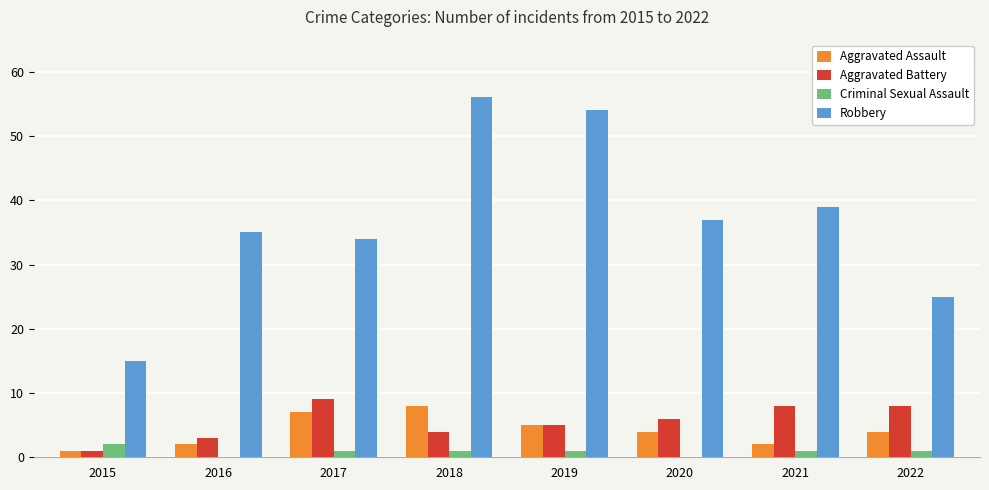

What is the sum of the Aggravated Battery values at 2018 and 2021?

12